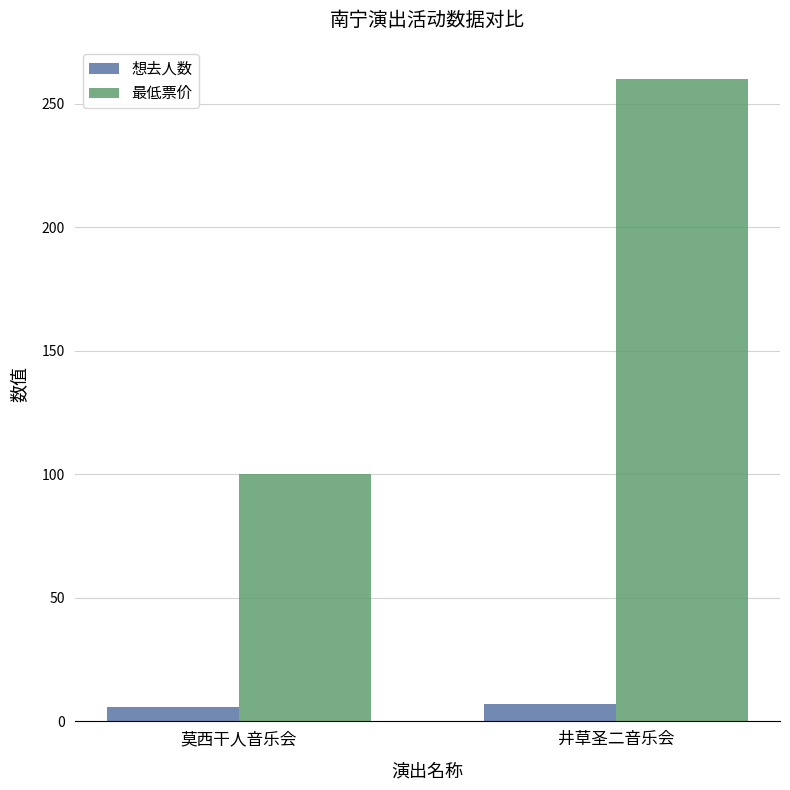

At which category does the chart reach its peak across all series?

井草圣二音乐会